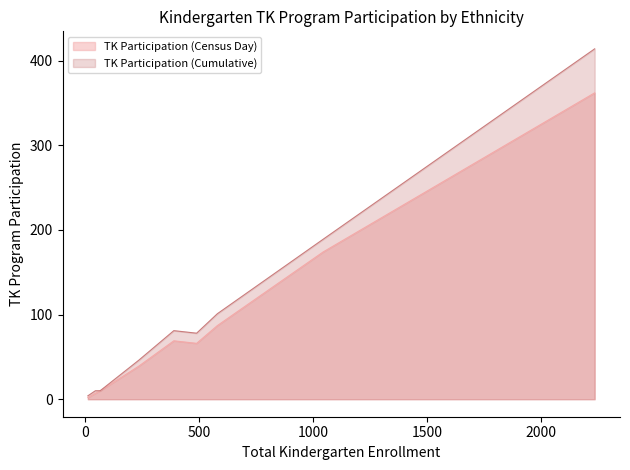

Rank the series by their maximum value, from lowest to highest.

TK Participation (Census Day), TK Participation (Cumulative)